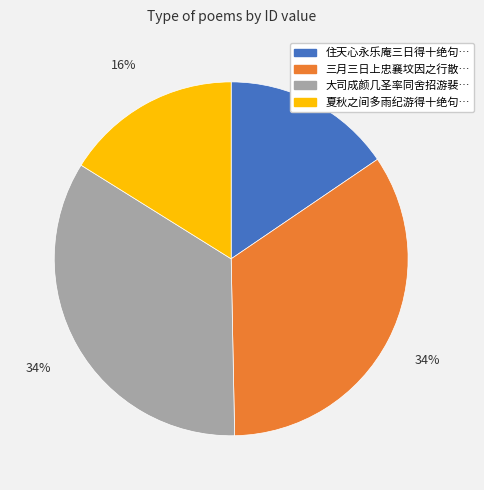

Count the number of slices in the pie.

4